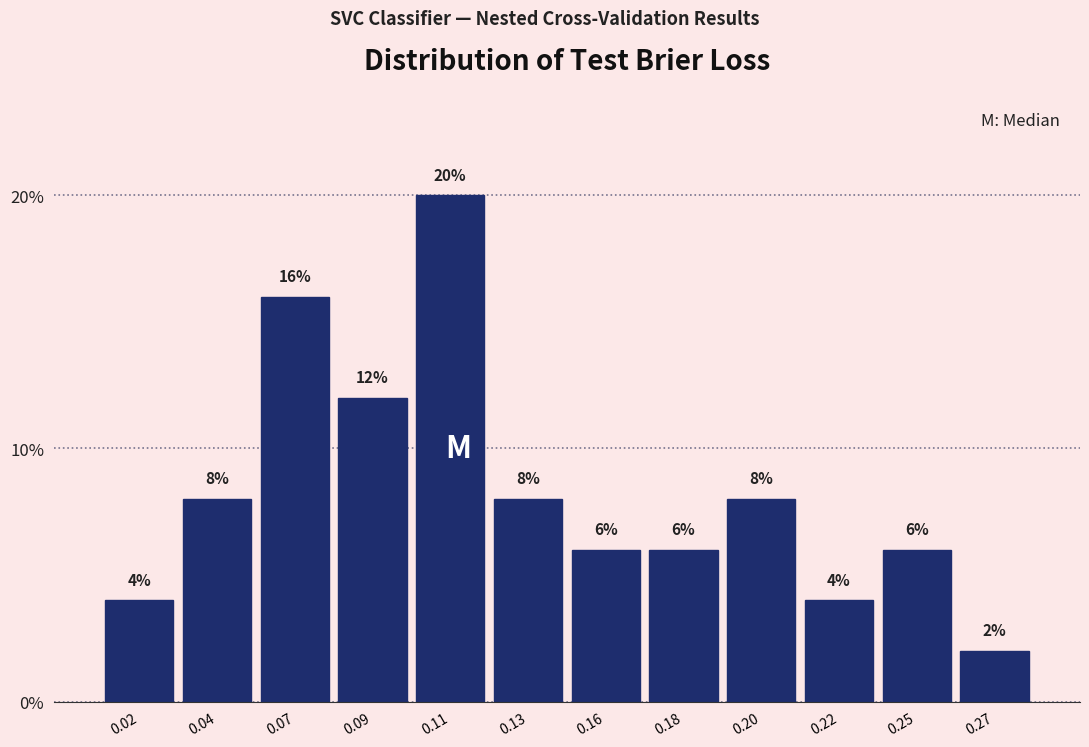

Reading left to right, transcribe all the data shown in this chart.

4	8	16	12	20	8	6	6	8	4	6	2